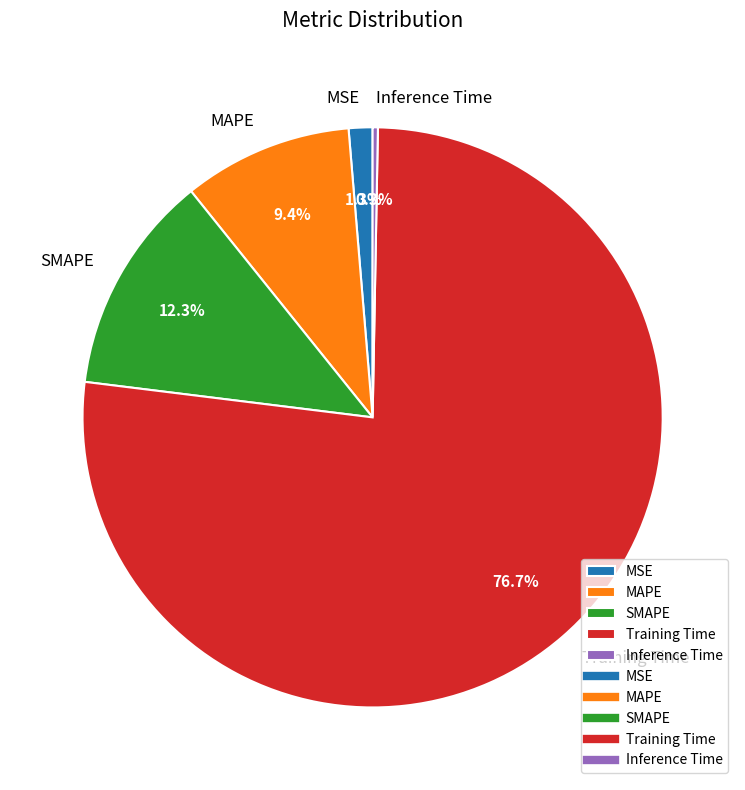

Which slice is the largest?

Training Time